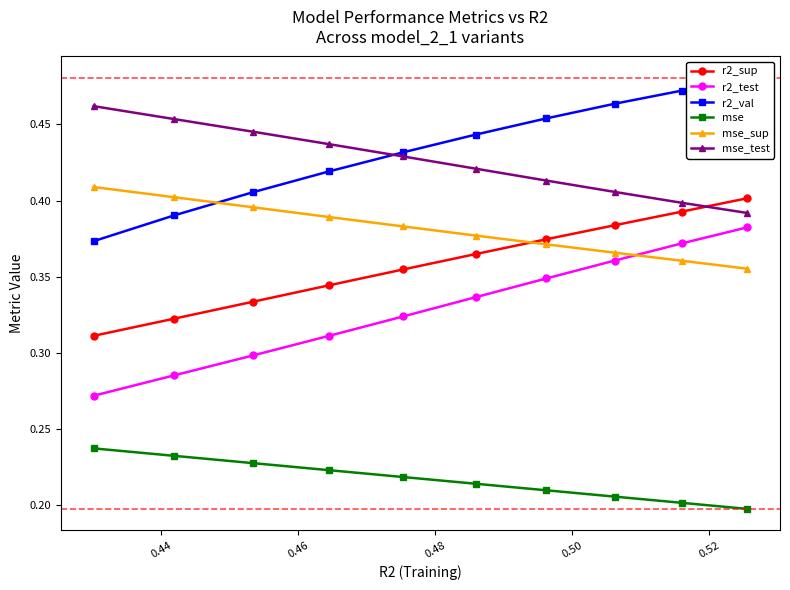

Count the number of data series in this chart.

6